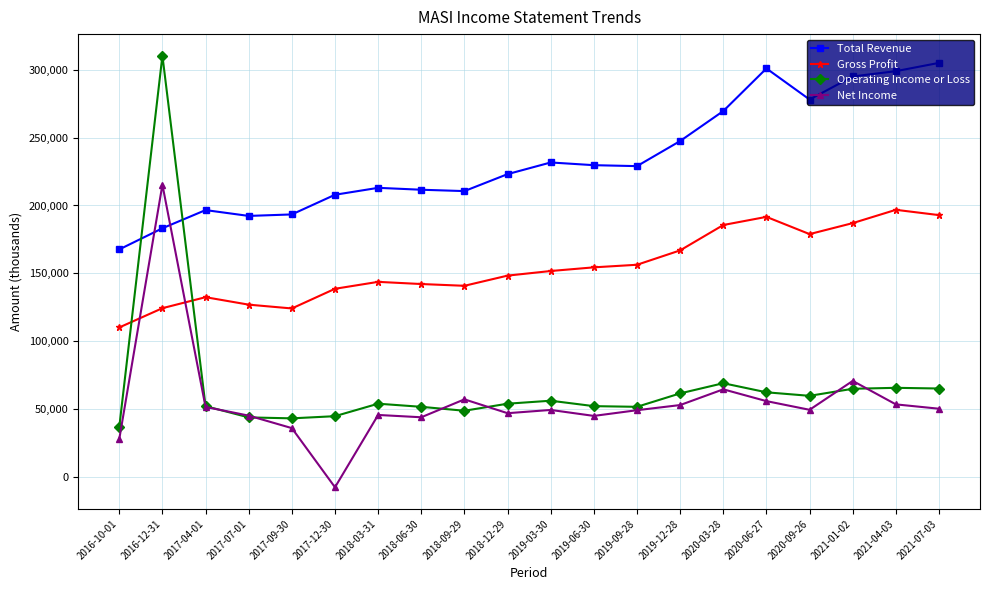

Which series has the widest spread of values?

Operating Income or Loss